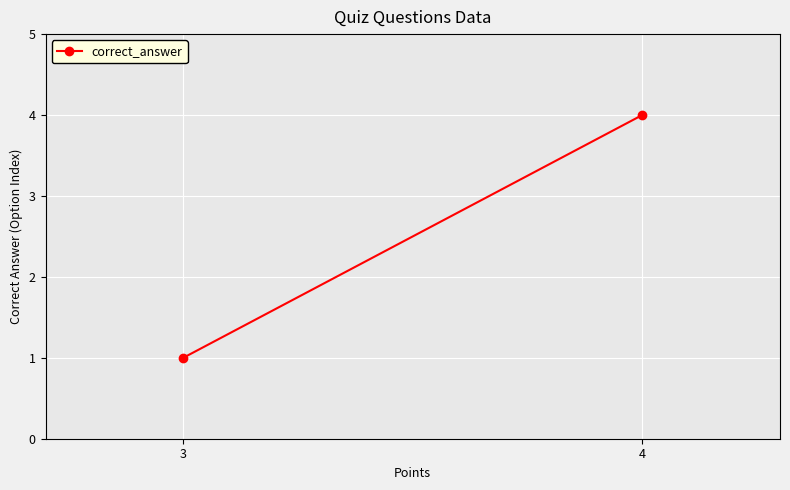

What is the value of the 1st point from the left?

1